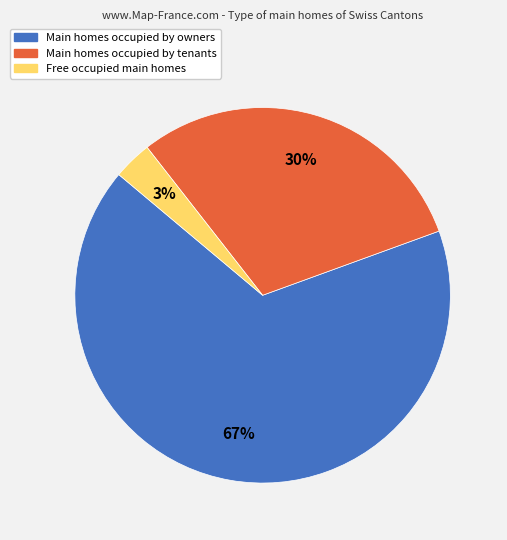

To the nearest percent, what is the average slice percentage?

33%